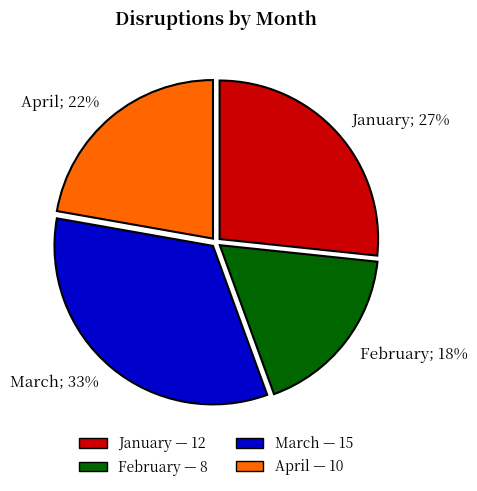

Which category has the biggest portion of the pie?

March